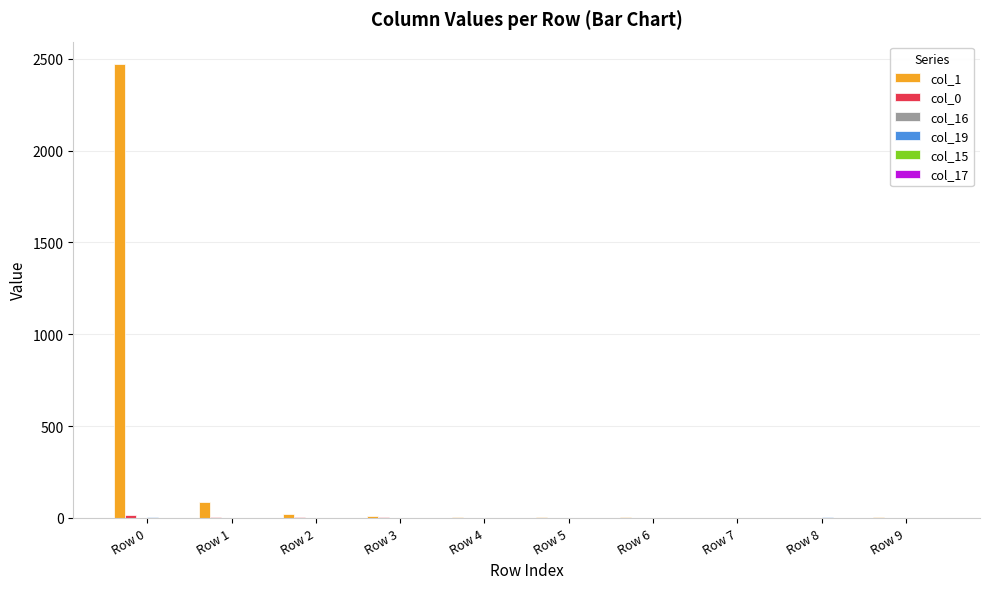

Which series has the largest range (max minus min)?

col_1